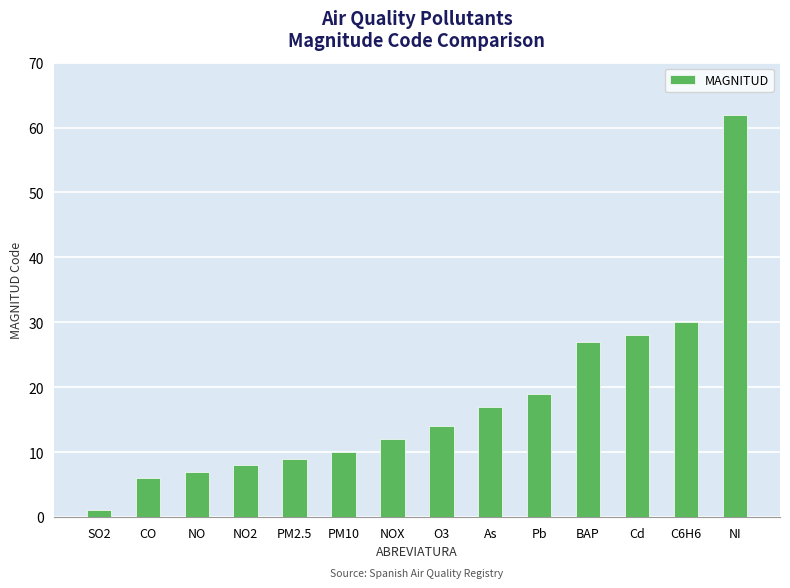

What position from the left is SO2?

1